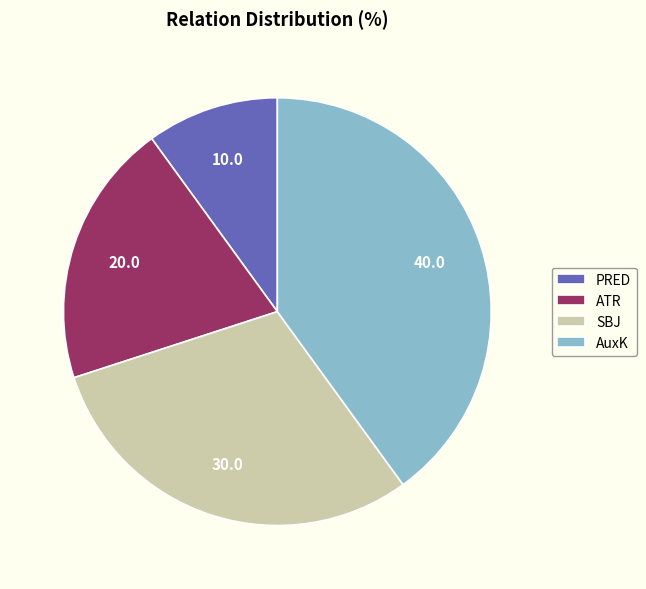

Do AuxK and ATR together represent more than half of the pie?

Yes